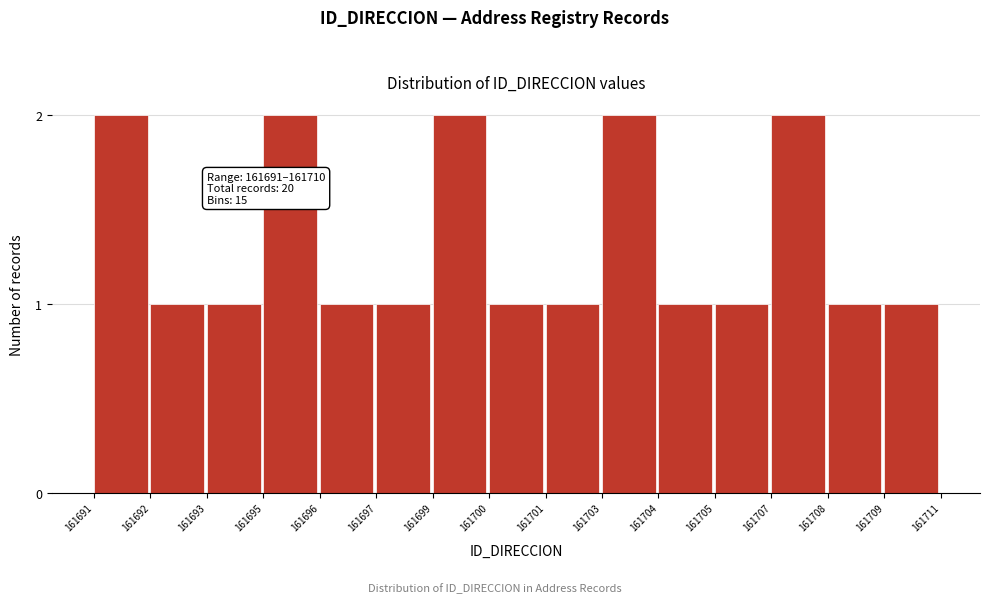

Reading left to right, extract all data points from this chart.

161691=2	161692=1	161693=1	161695=2	161696=1	161697=1	161699=2	161700=1	161701=1	161703=2	161704=1	161705=1	161707=2	161708=1	161709=1